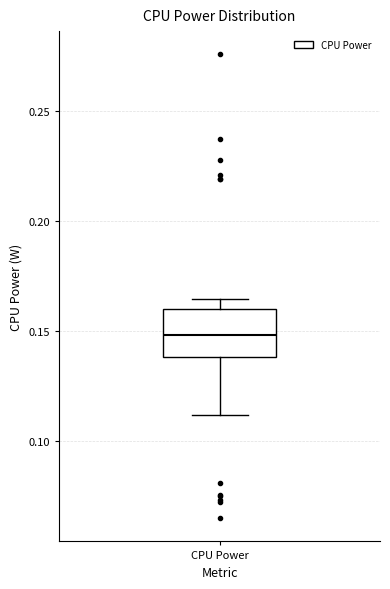

Read this box plot against the y-axis: the position of the median line, the range covered by the box, and the ends of both whiskers. The values are not printed on the chart, so give them approximately, as read against the axis.

median 0.150, box 0.140 to 0.160, whiskers 0.110 to 0.165